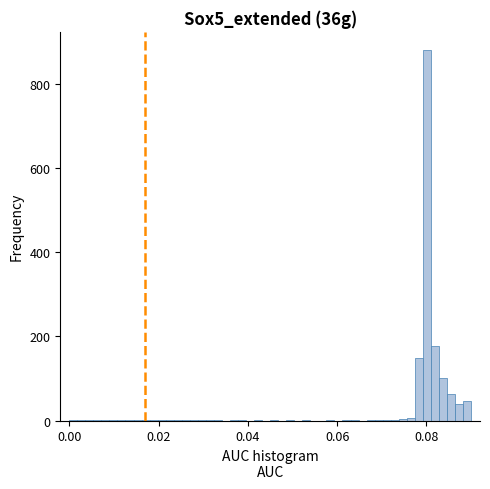

Around what value on the x-axis is the tallest bar? Give the approximate position of its centre, as read against the axis.

0.080